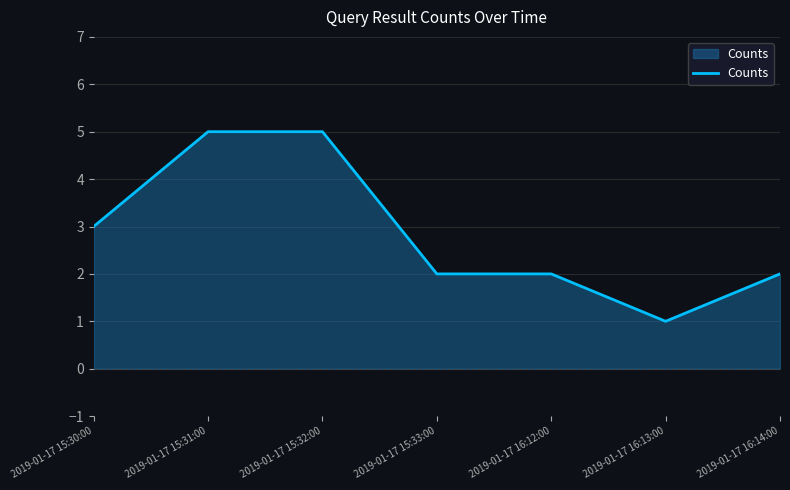

Where is the data nearest to the value 3?

2019-01-17 15:30:00